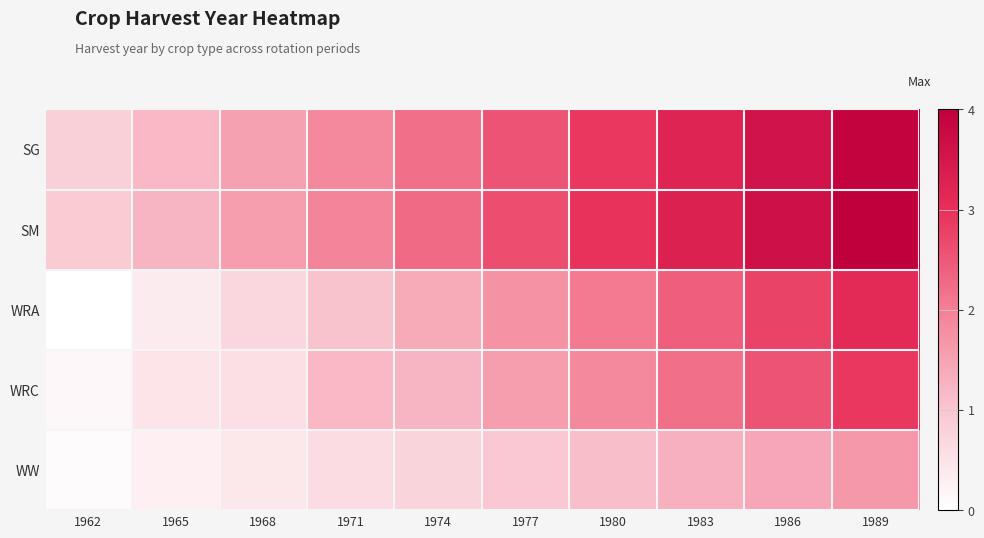

Count the number of data series in this chart.

5